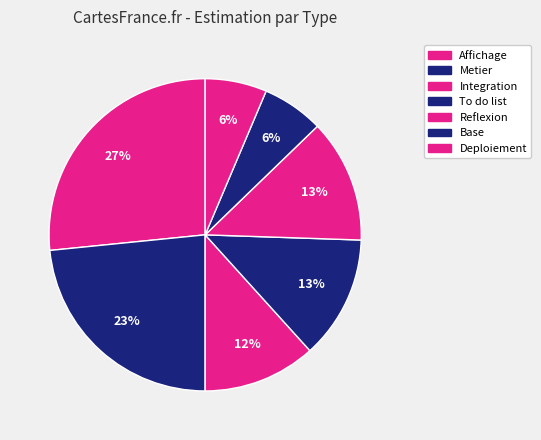

Which has a higher value, Affichage or Base?

Affichage